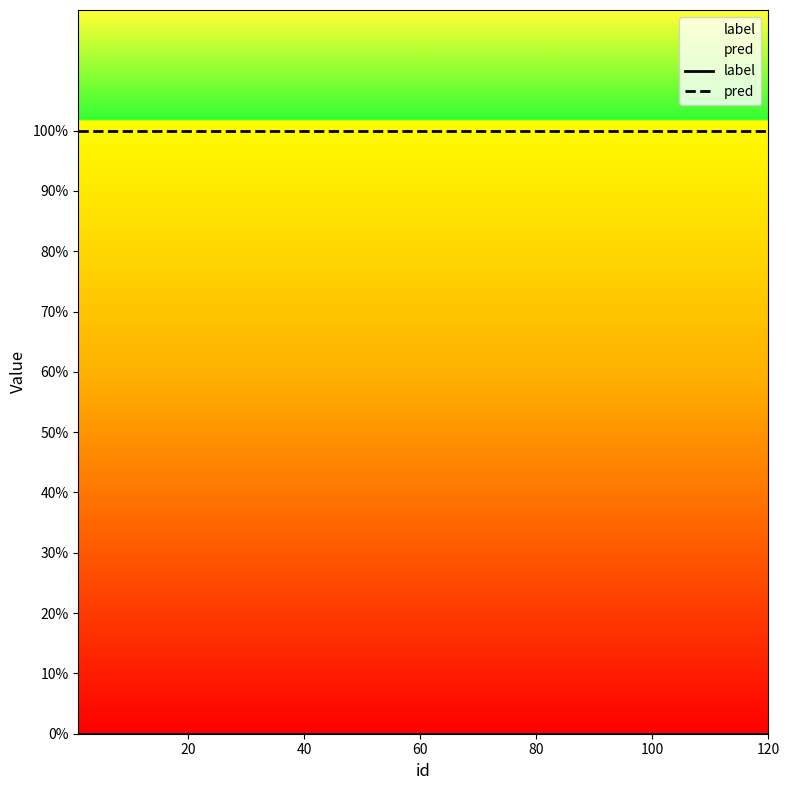

True or false: pred has a value of 1 at 7.

True